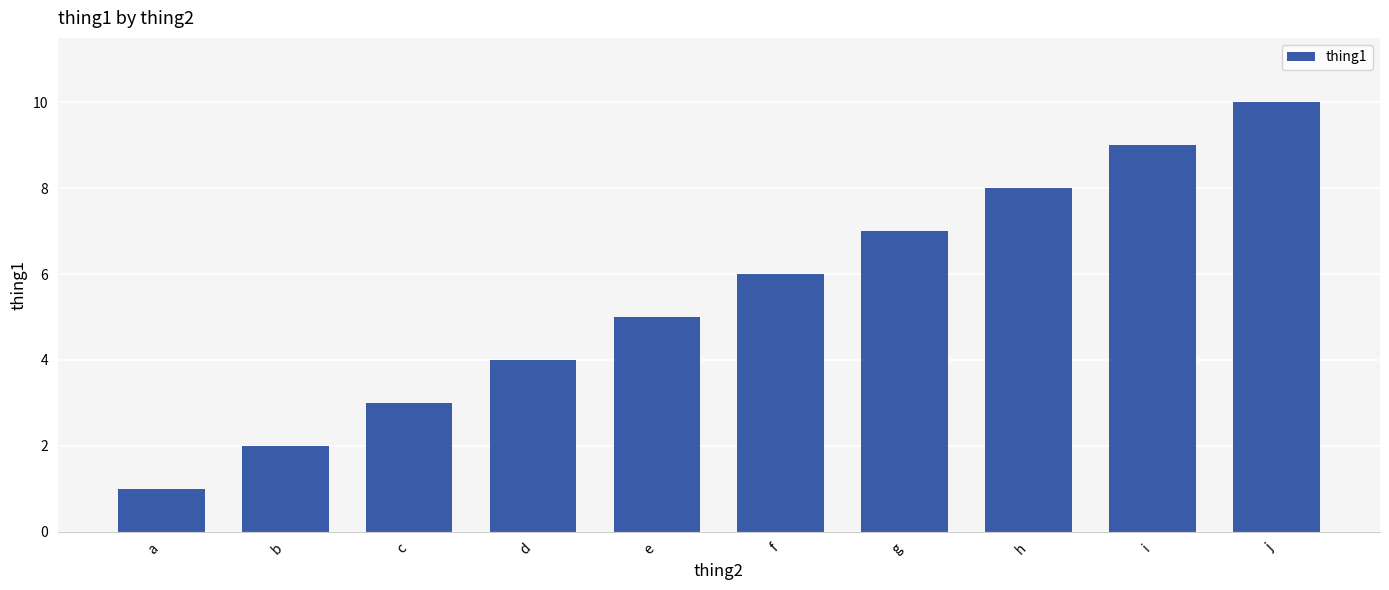

Between d and i, which is larger?

i